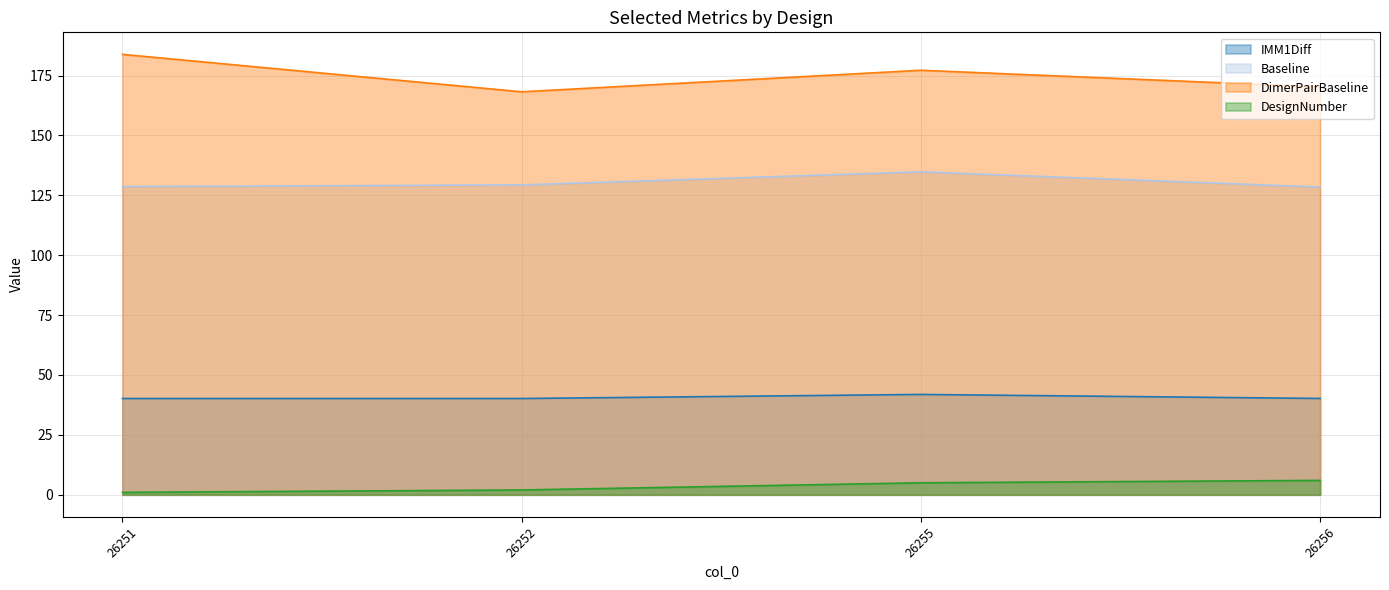

At which category is the sum across all series the highest?

26255